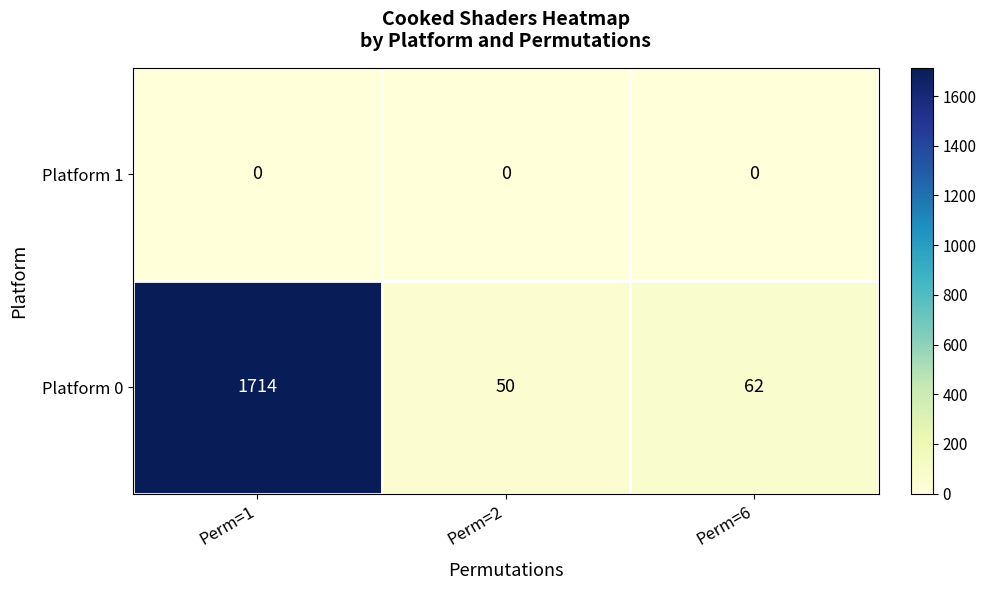

What value does the Platform 0 series have at Perm=1?

1714